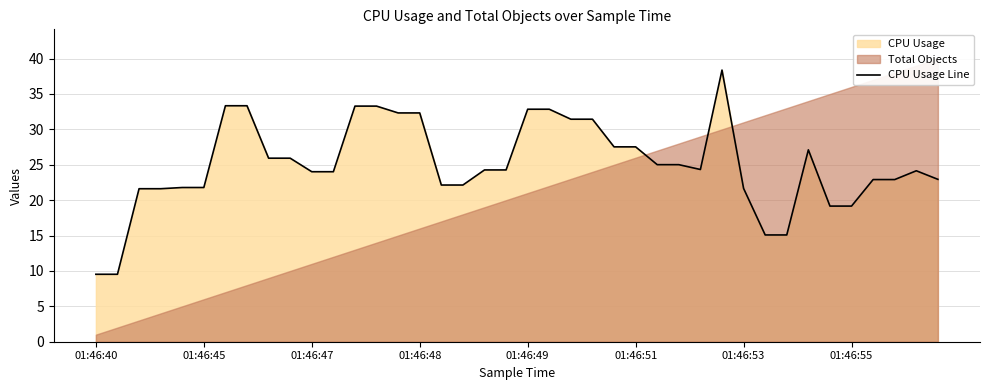

How many values are below 24?

16